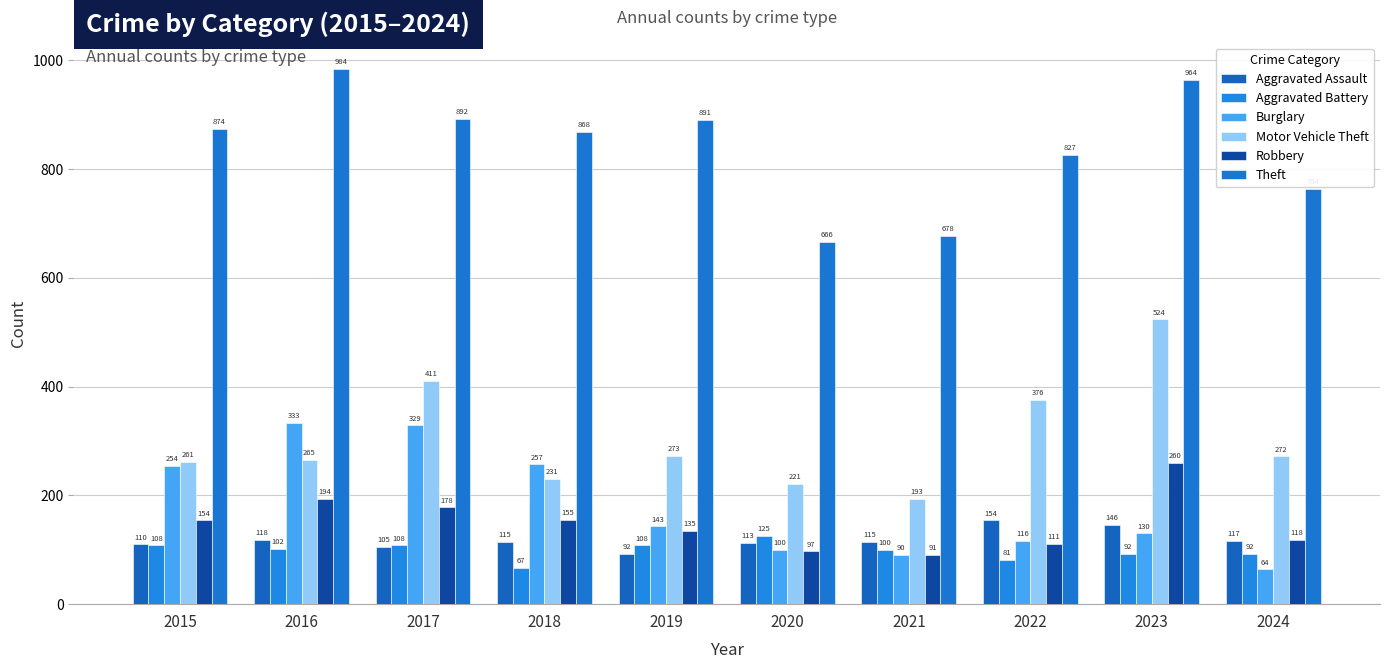

Is the value of Robbery at 2018 greater than the value of Burglary at 2021?

Yes